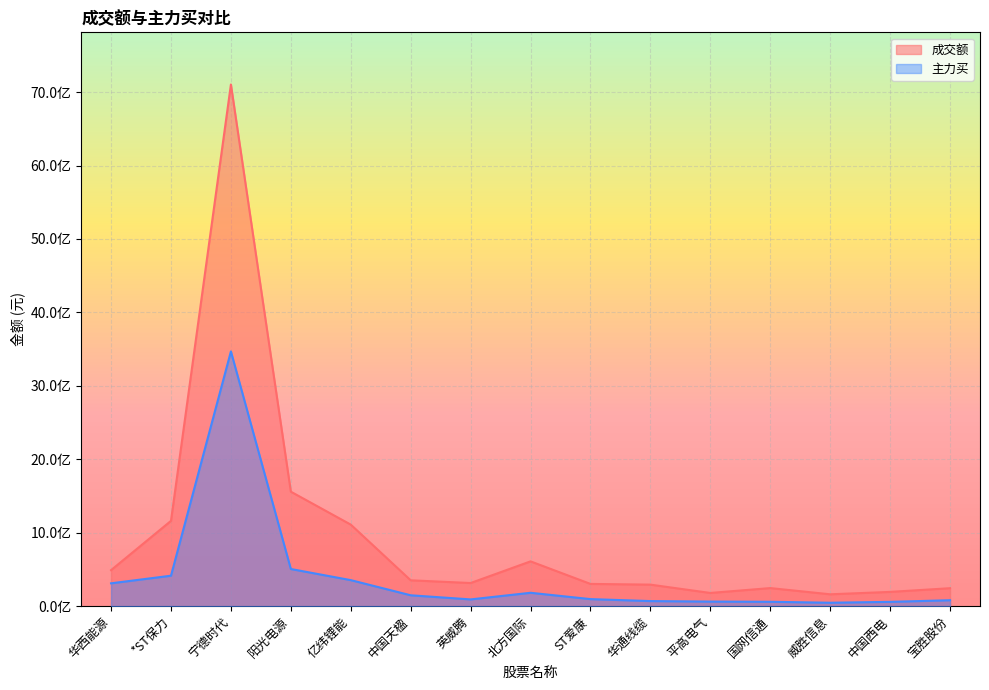

How many lines are shown in the chart?

2